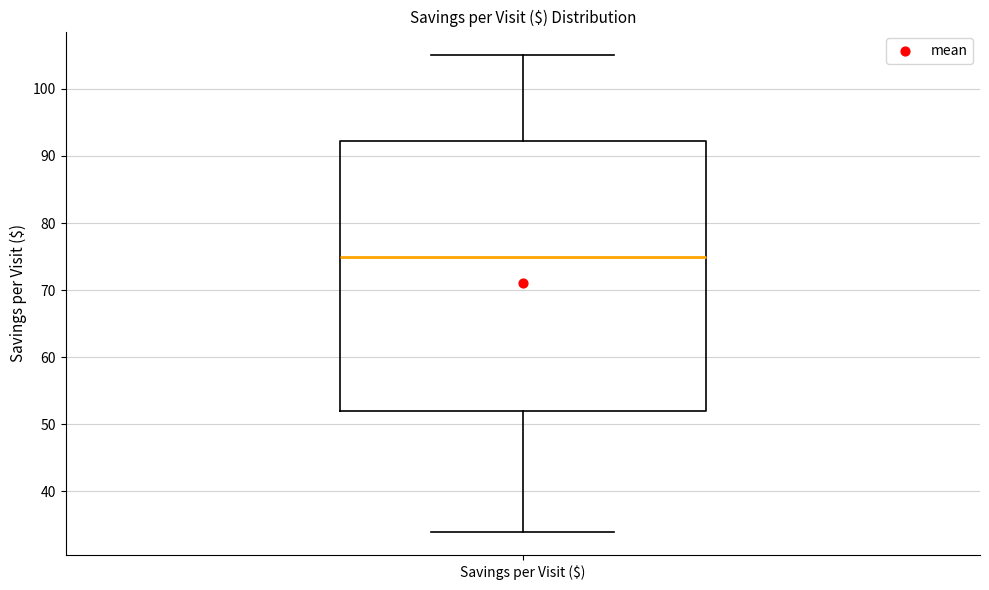

Where does the upper whisker of the box for Savings per Visit ($) end on the y-axis? The values are not printed on the chart, so give them approximately, as read against the axis.

105